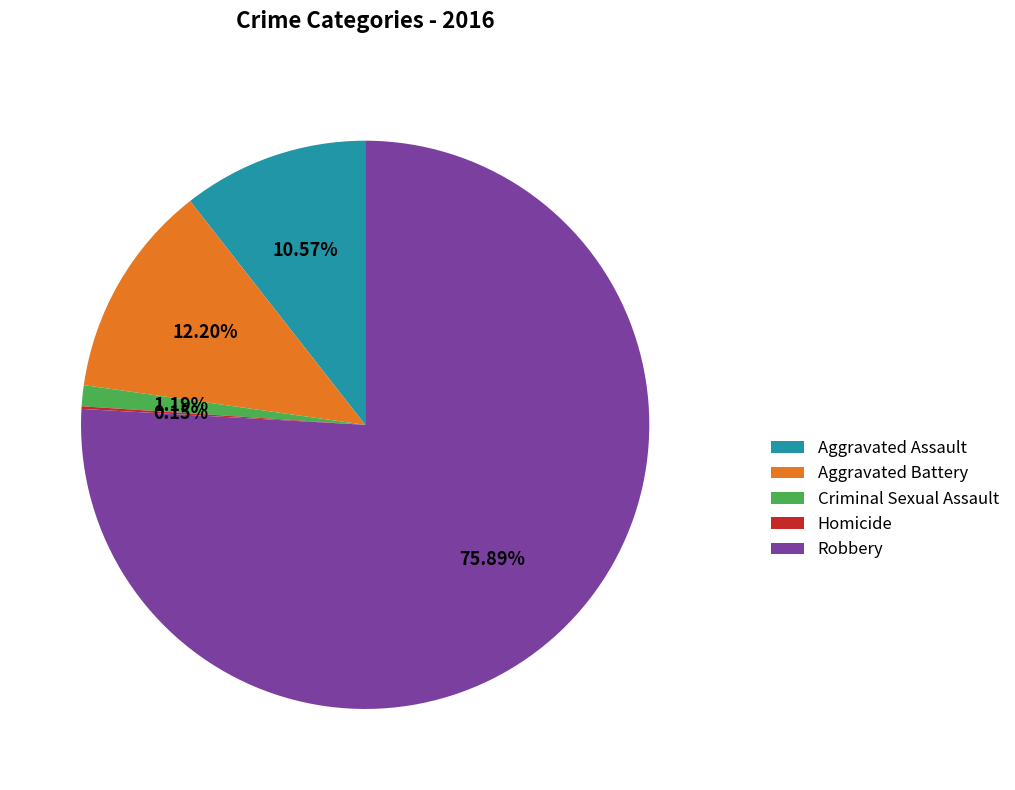

What is the ratio of the value at Aggravated Battery to the value at Aggravated Assault?

1.2